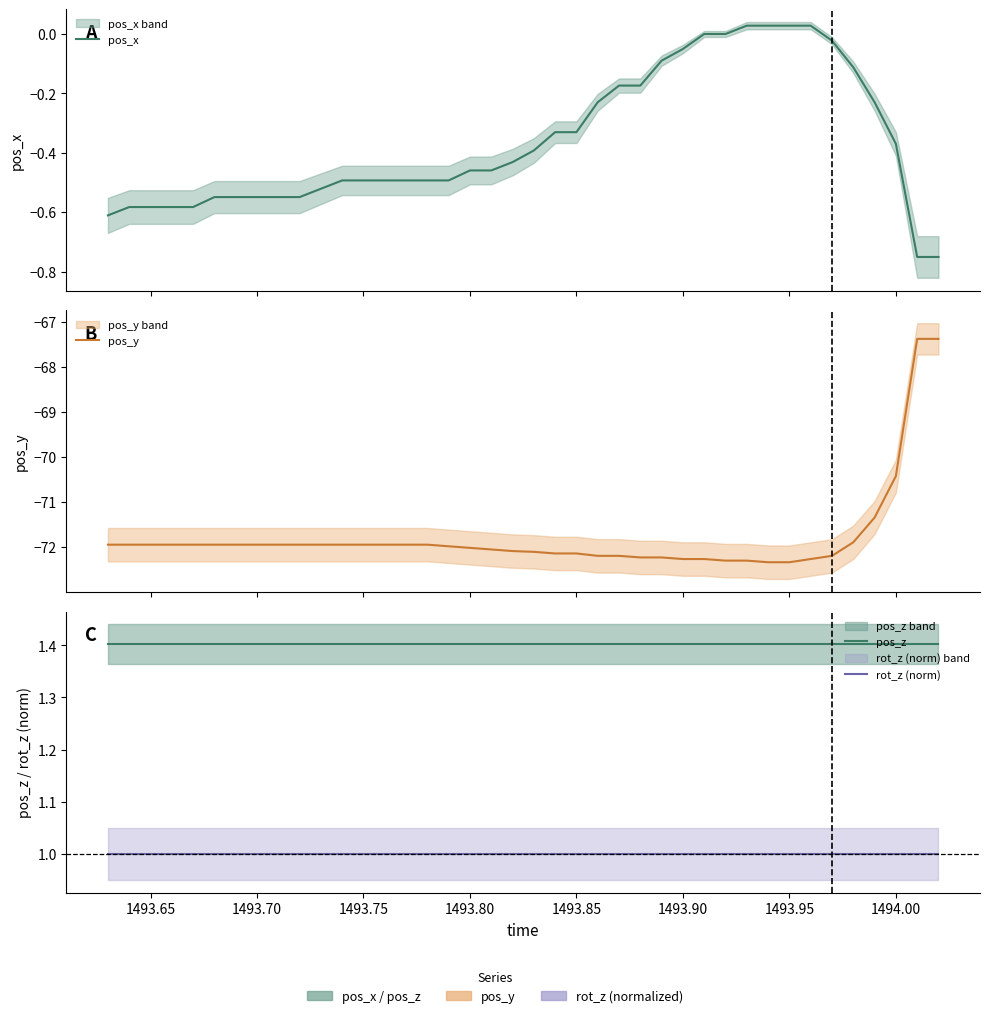

What is the average value of the rot_z (norm) series?

1.0